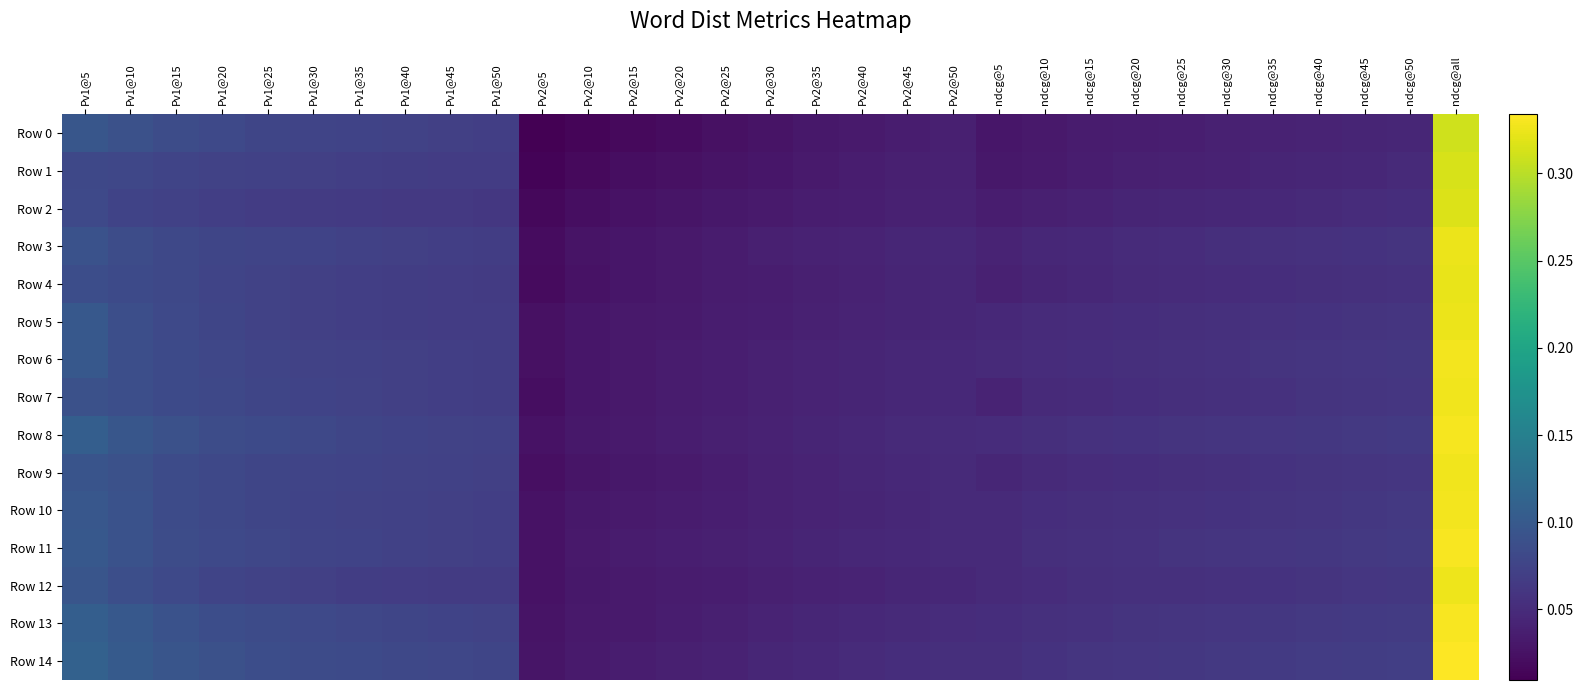

What is the total value across all series at Pv2@15?

0.4